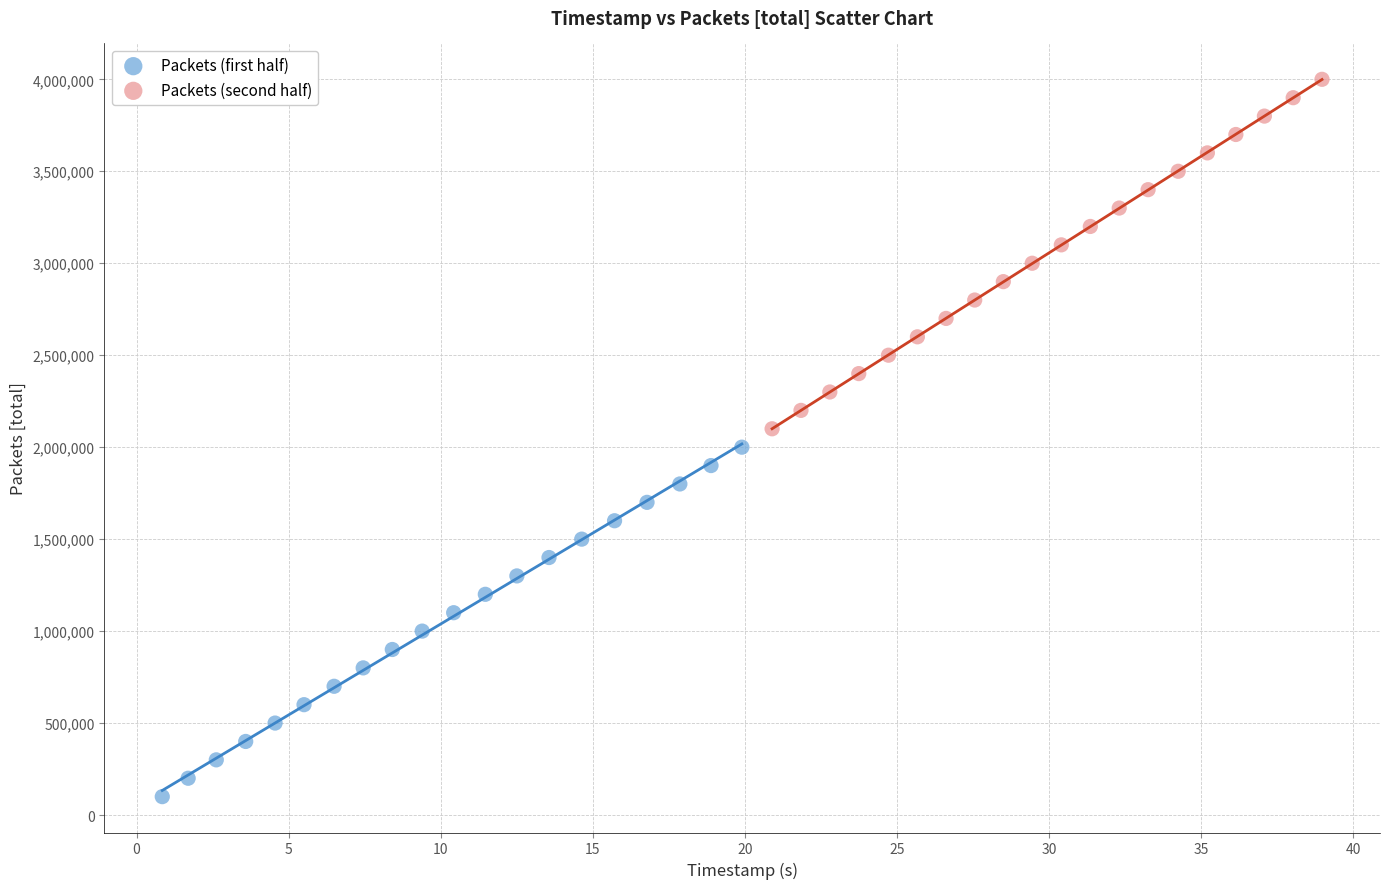

Which series contains the highest Y value?

Packets (second half)